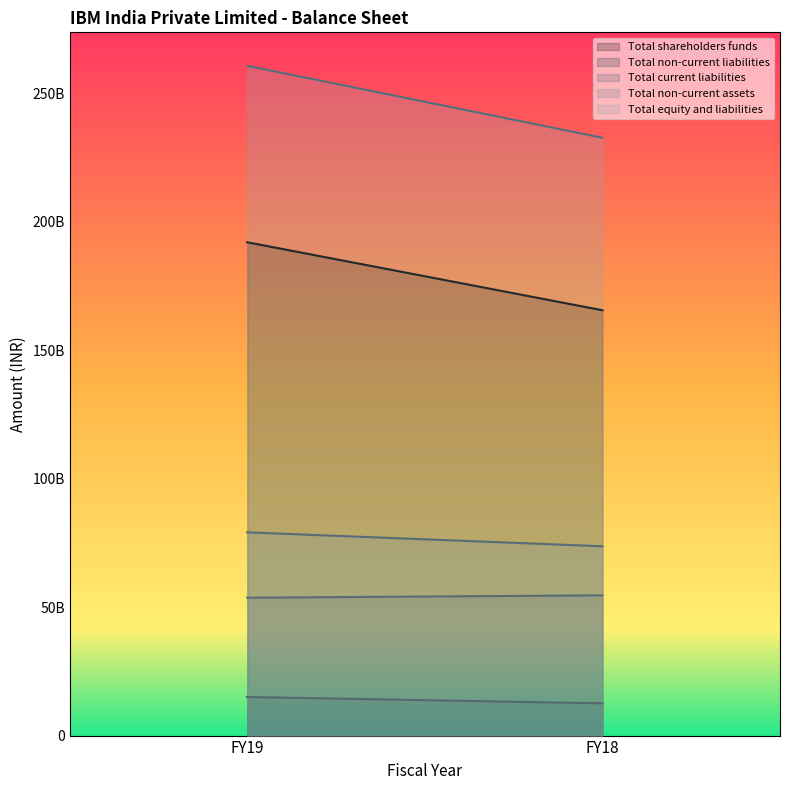

Between FY19 and FY18, which is larger?

FY19